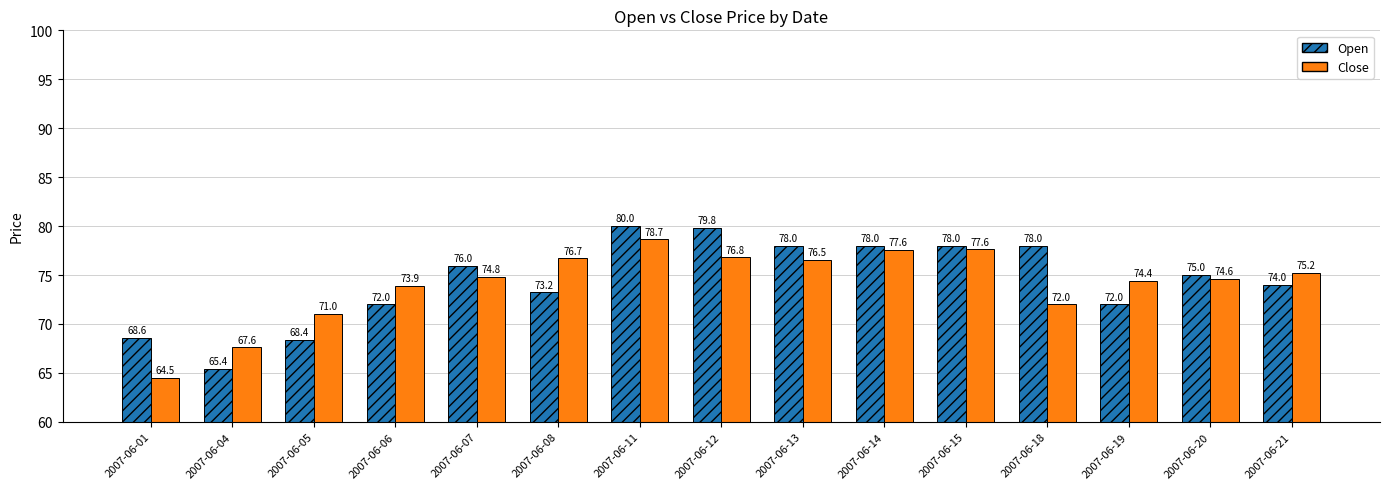

Where does the Open series first go above 75?

2007-06-07